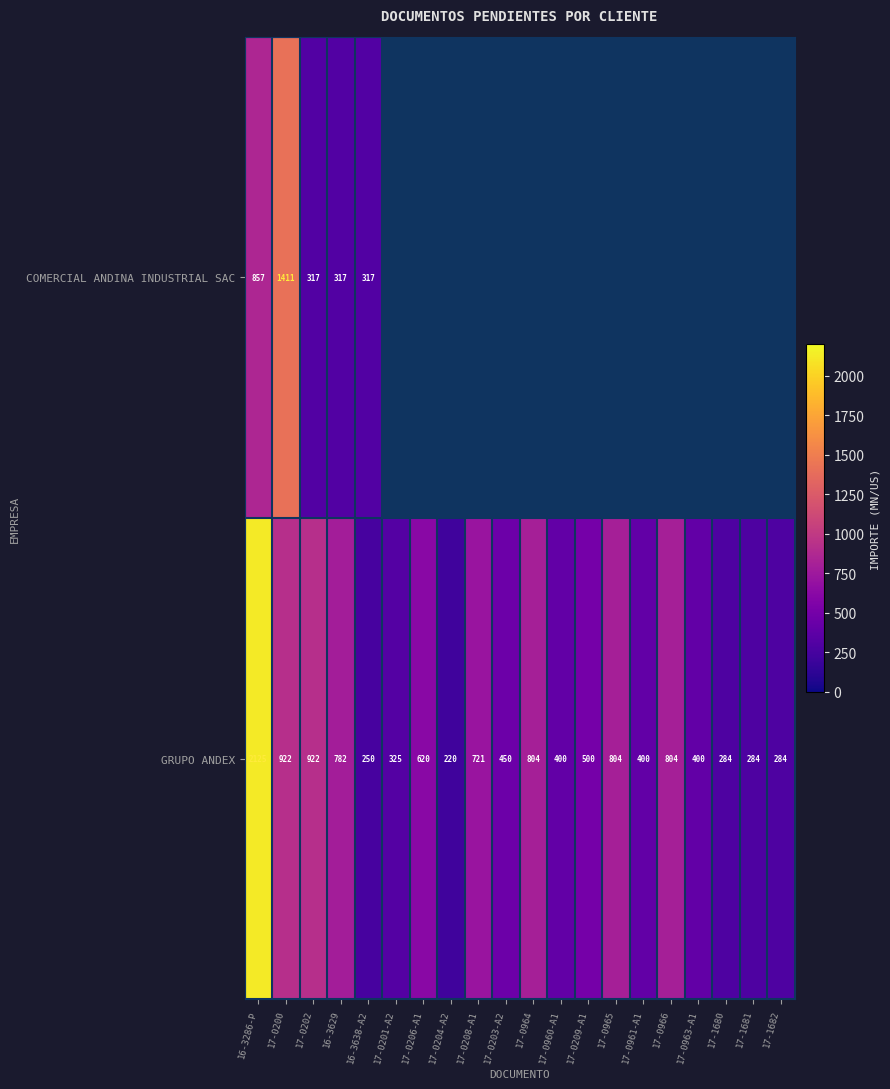

Is the value of GRUPO ANDEX at 17-1681 greater than the value of COMERCIAL ANDINA INDUSTRIAL SAC at 17-0202?

No